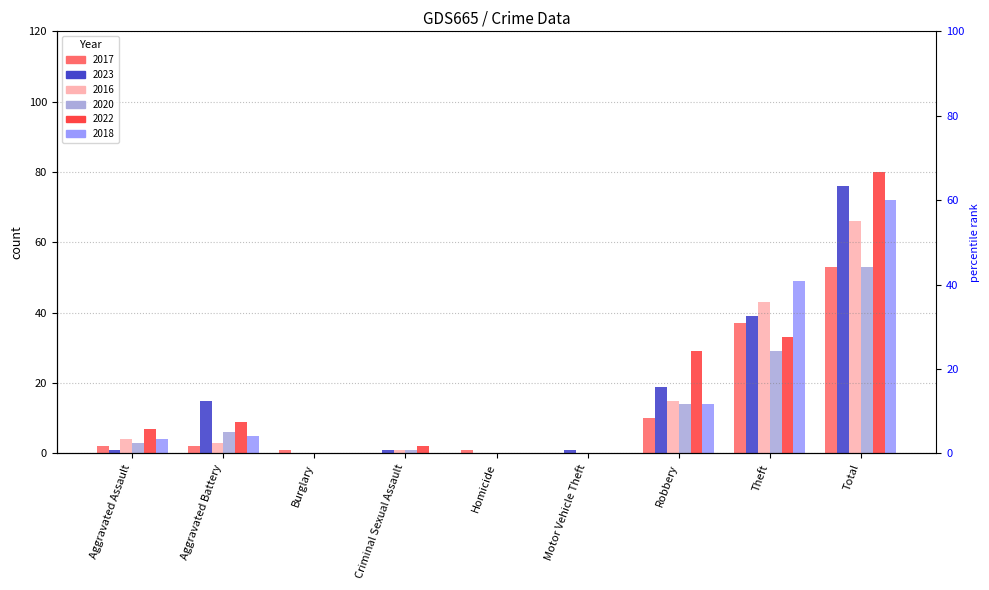

Reading left to right, extract all data points from this chart.

2017: 2	2	1	0	1	0	10	37	53
2023: 1	15	0	1	0	1	19	39	76
2016: 4	3	0	1	0	0	15	43	66
2020: 3	6	0	1	0	0	14	29	53
2022: 7	9	0	2	0	0	29	33	80
2018: 4	5	0	0	0	0	14	49	72